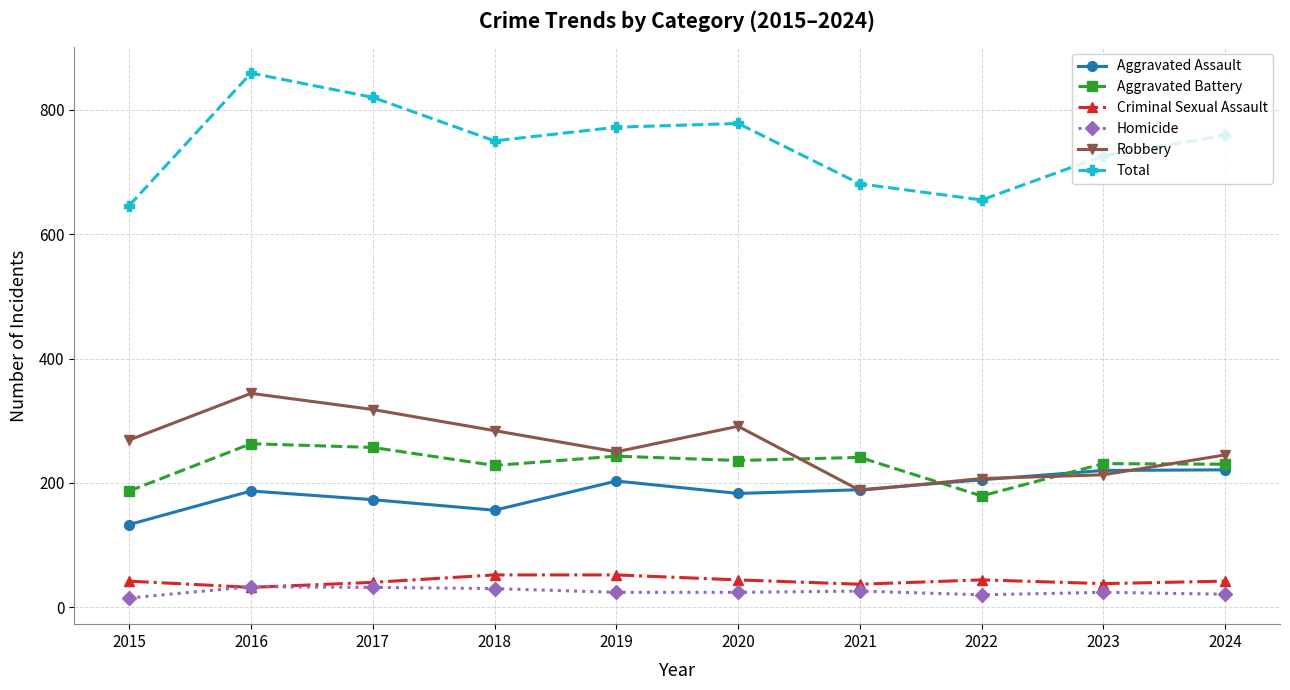

At which category does Total reach its first local peak?

2016